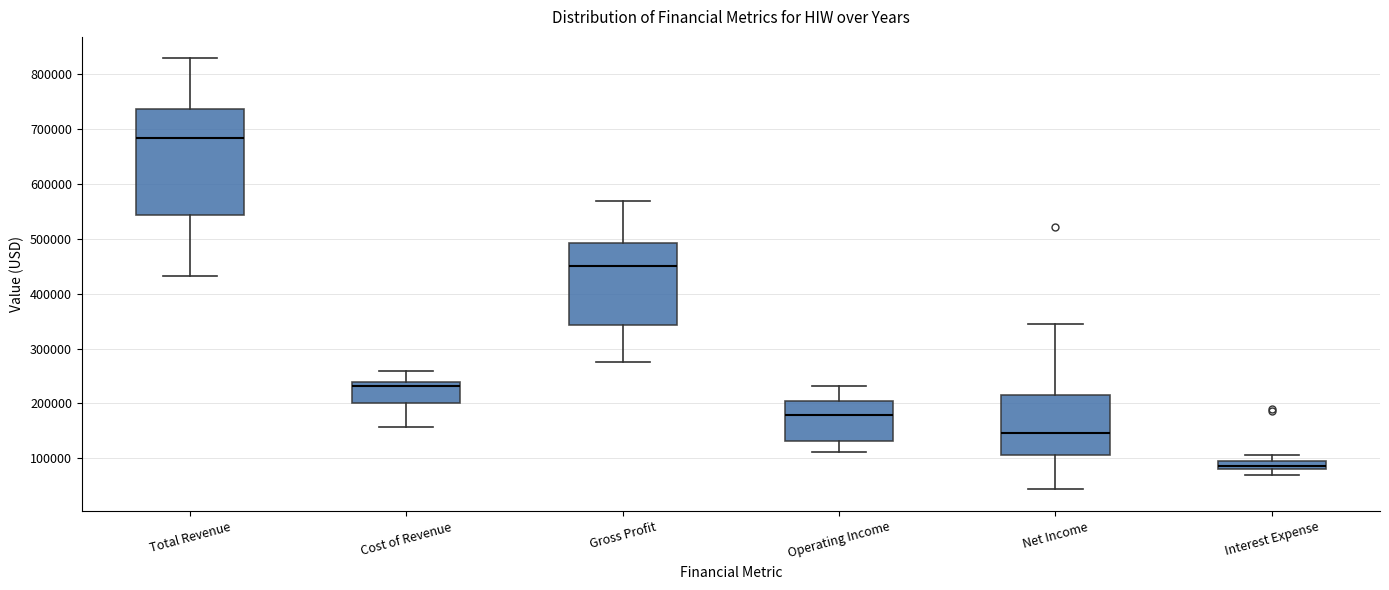

Which box's median line is the highest?

Total Revenue